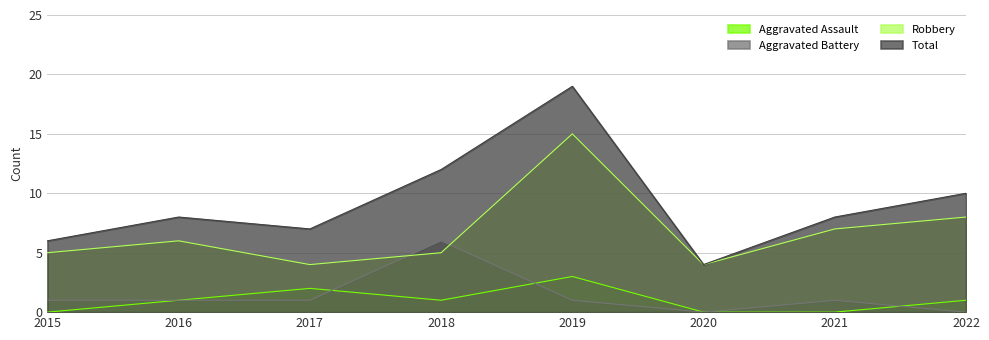

At which label is Aggravated Battery closest to 3?

2015